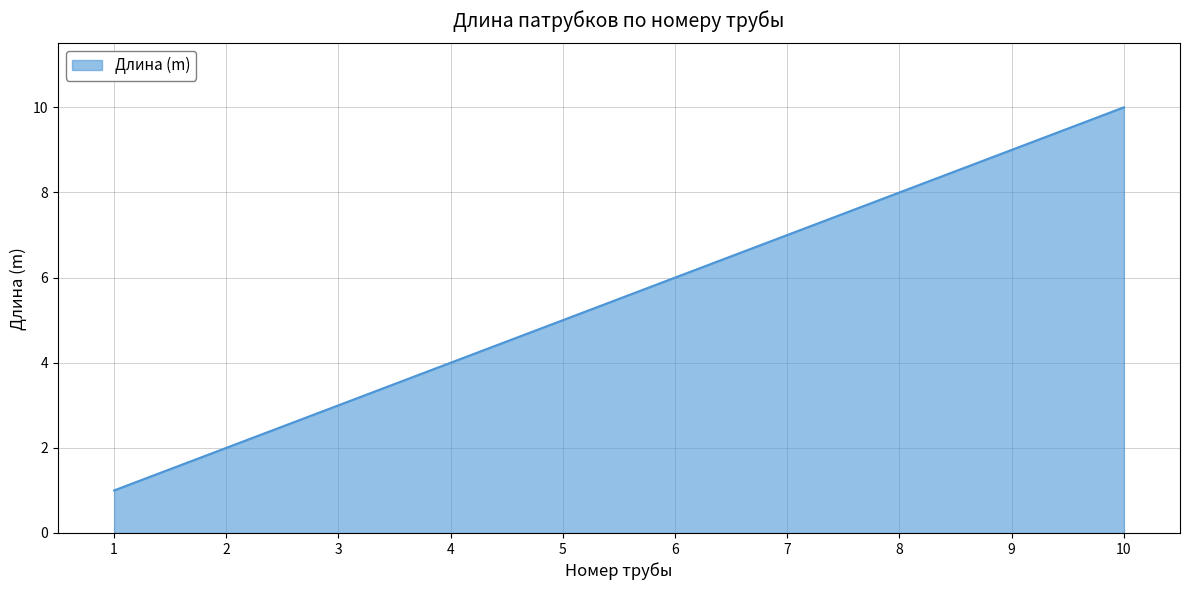

What is the difference between the maximum and minimum values?

9.0